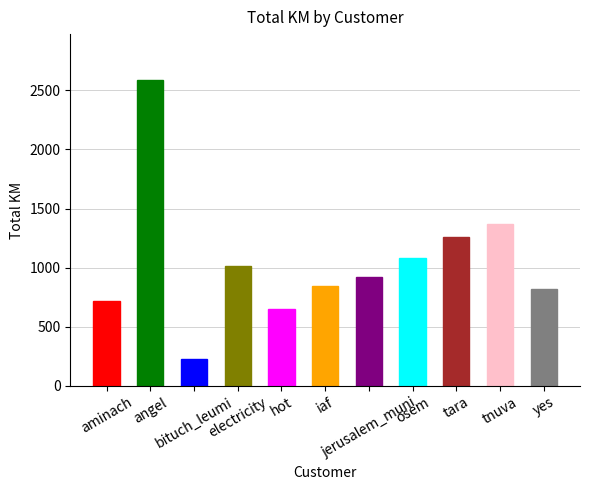

Which category has the highest value across all series?

angel